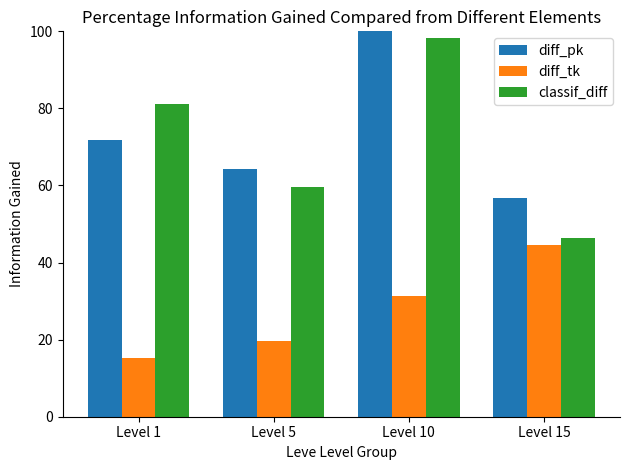

Is it true that classif_diff equals 38.1 at Level 1?

False